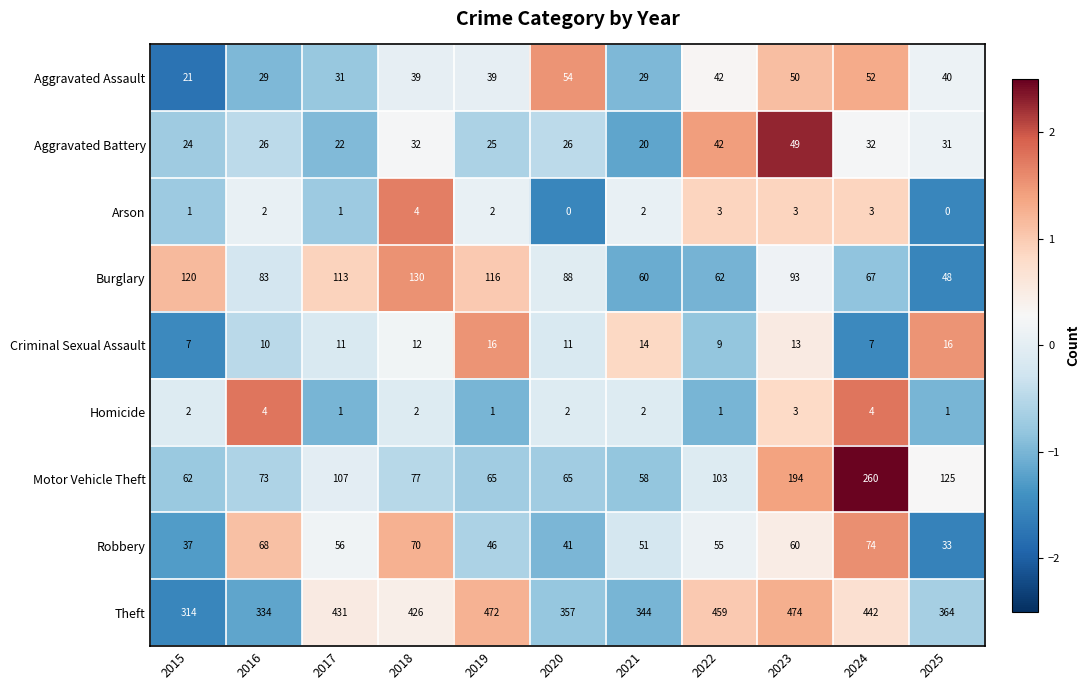

How many data points in Aggravated Battery are less than 26?

4